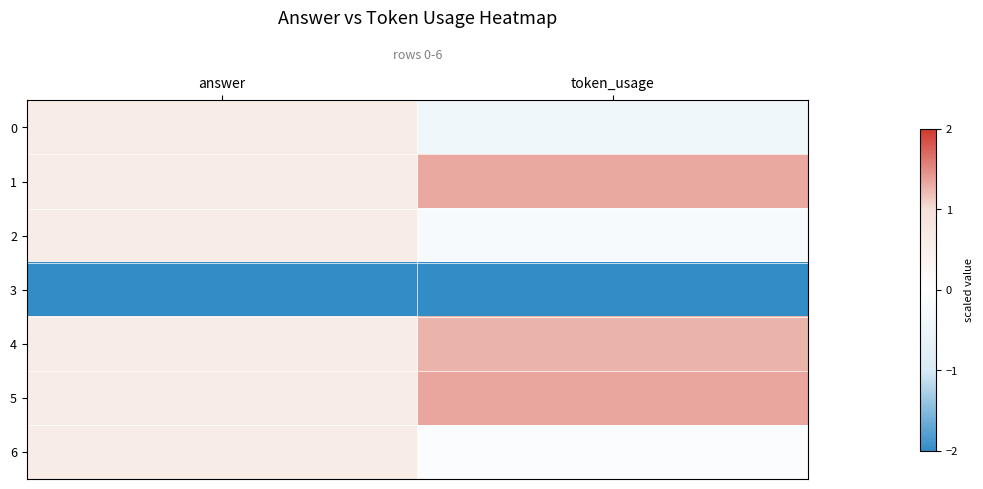

Reading left to right, transcribe all the data shown in this chart.

row_0: 0.6	-0.4
row_1: 0.6	1.3
row_2: 0.6	-0.2
row_3: -2.0	-2.0
row_4: 0.6	1.3
row_5: 0.6	1.3
row_6: 0.6	-0.1